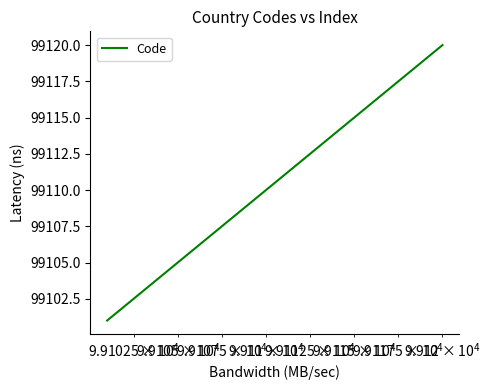

What is the maximum value shown in the chart?

99120